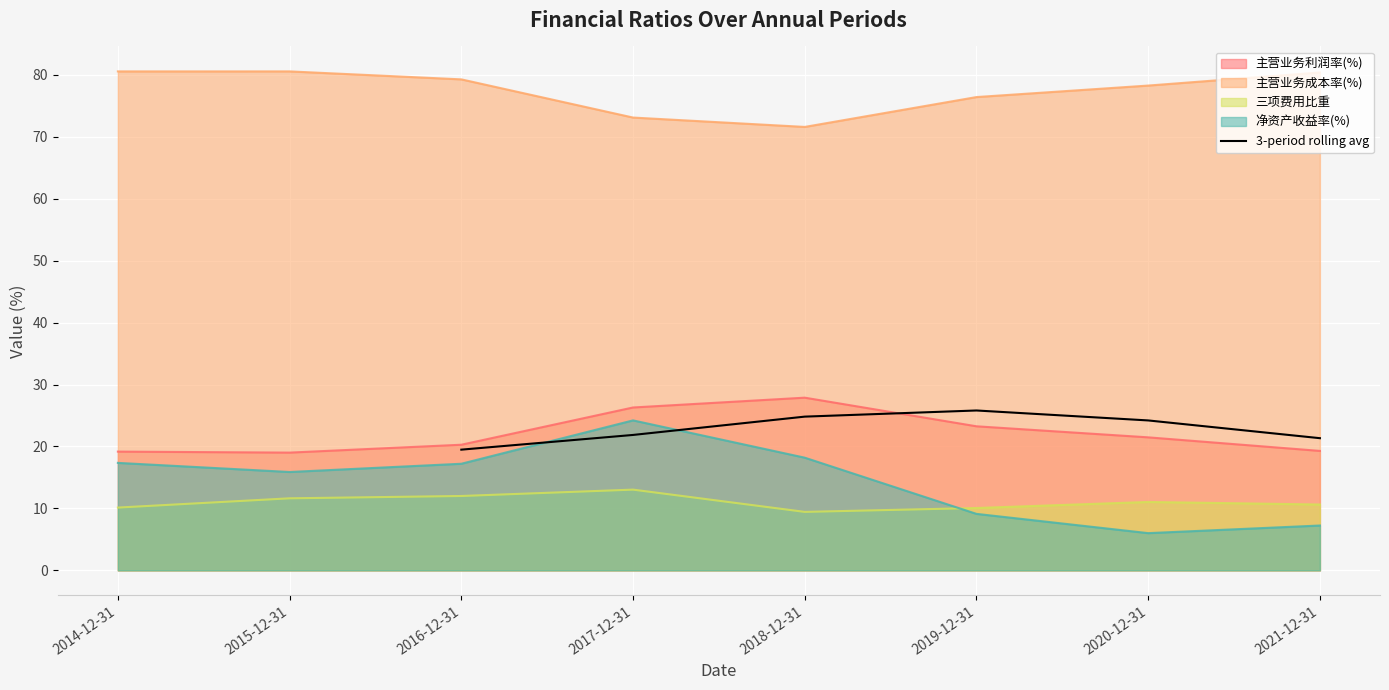

Is it true that 3-period rolling avg equals 21.9 at 2017-12-31?

True